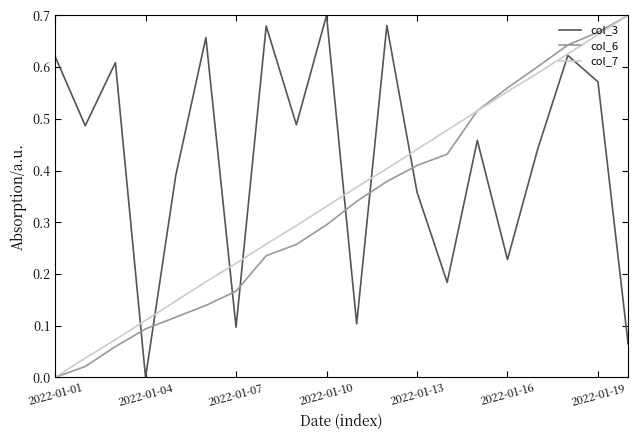

Which series has the largest total across all categories?

col_3